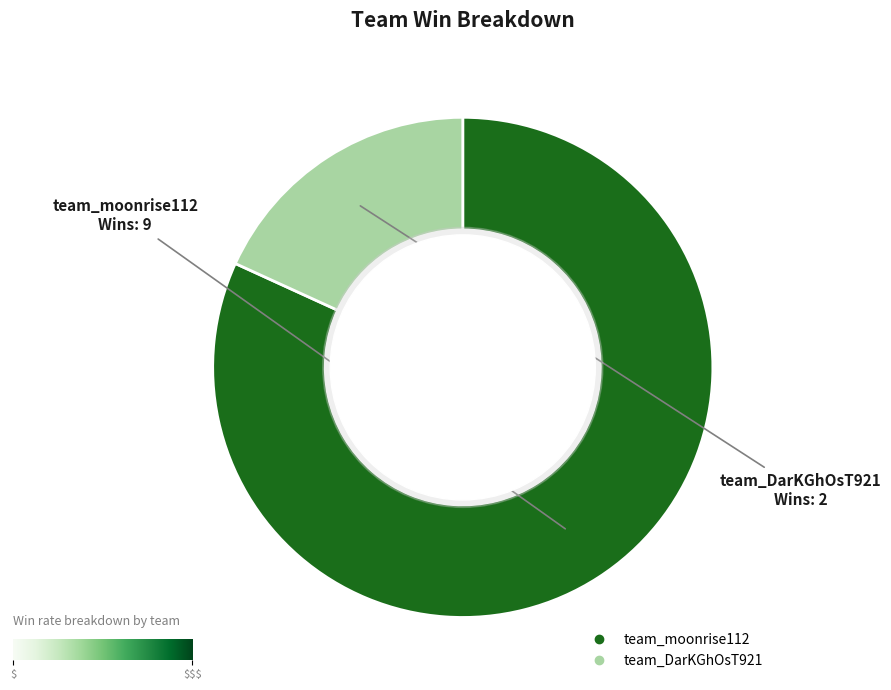

The team_moonrise112 slice represents 82% of the pie. True or false?

True